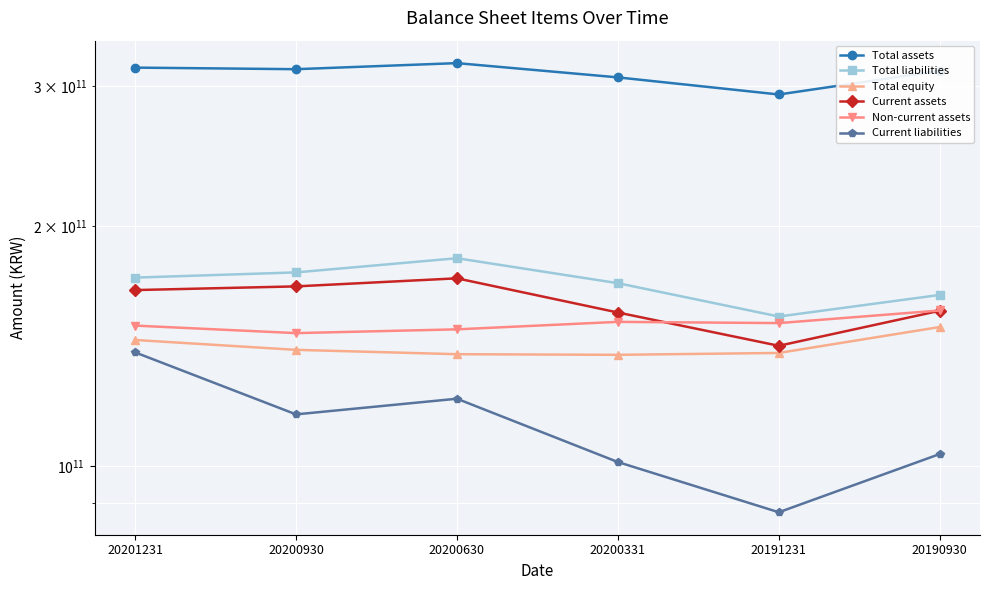

Where is Current assets nearest to the value 156864050311?

20190930